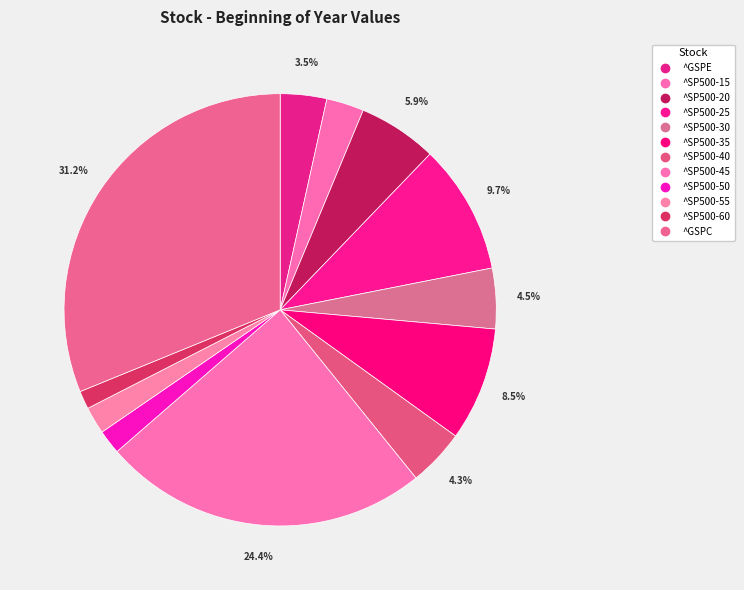

The ^SP500-25 slice represents 2% of the pie. True or false?

False